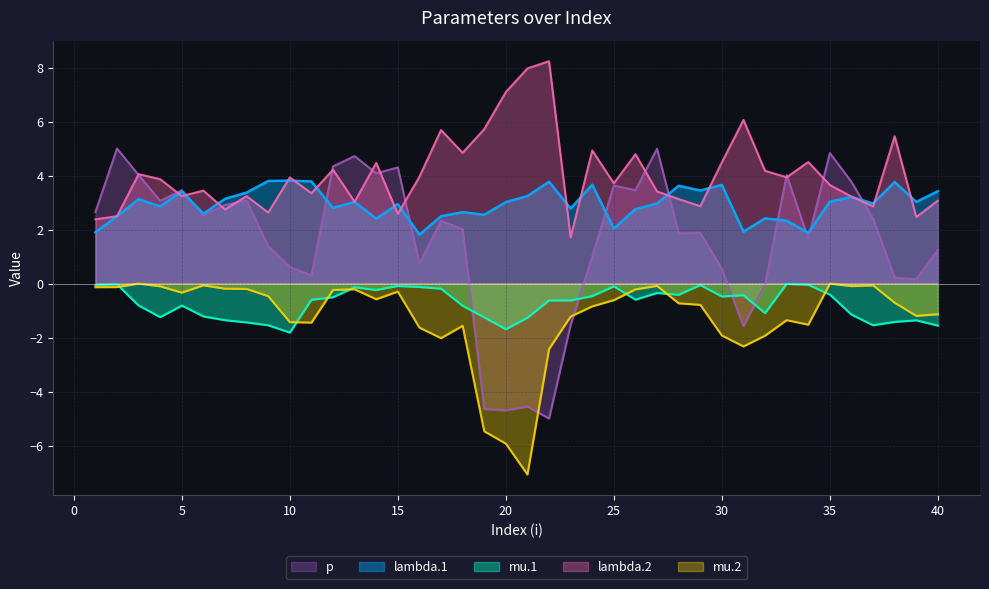

What is the sum of all p values?

65.2